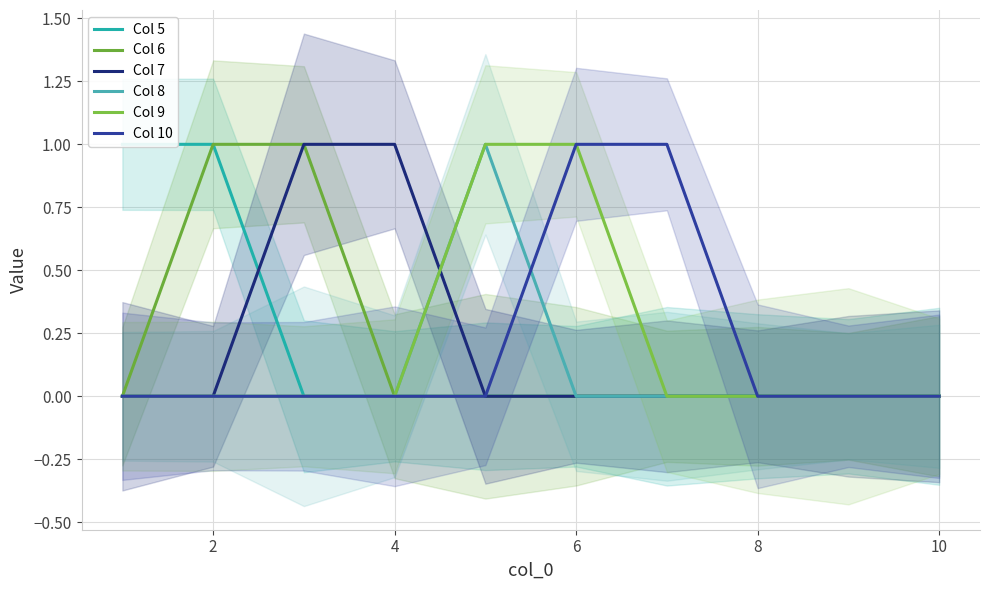

Is it true that Col 5 equals 1 at 10?

False